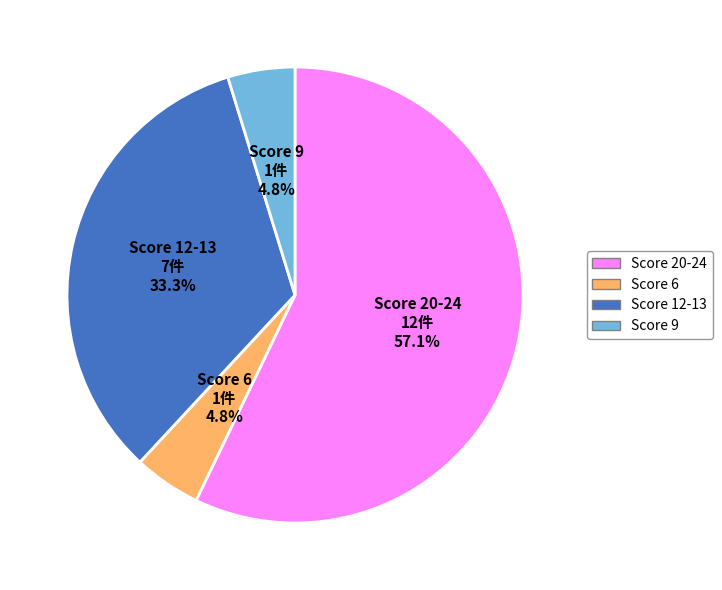

Is there any slice that represents more than half of the pie?

Yes